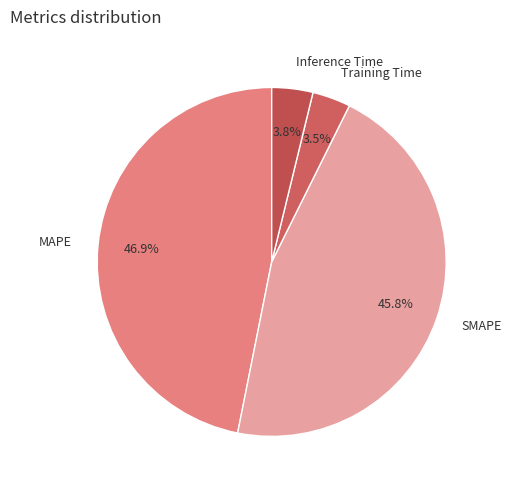

Which category has the smallest portion of the pie?

Training Time